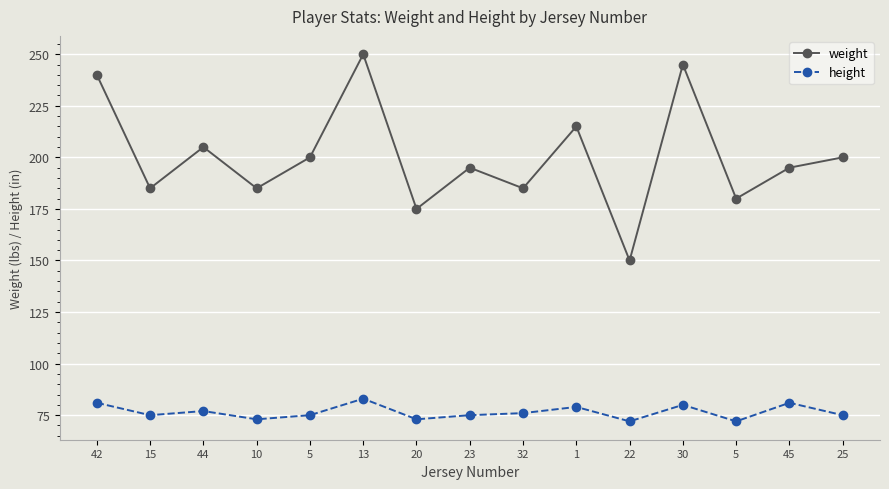

What is the sum of the weight values at 22 and 44?

355